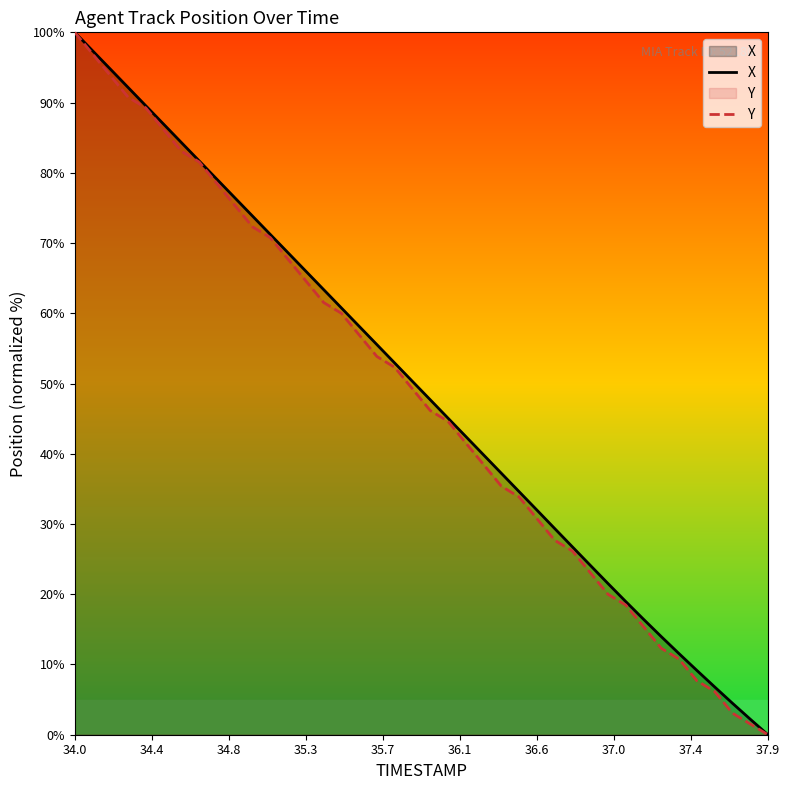

How many lines are shown in the chart?

2